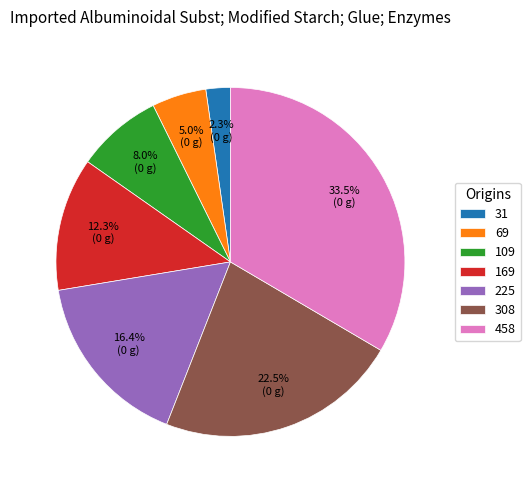

The 169 slice represents 12% of the pie. True or false?

True